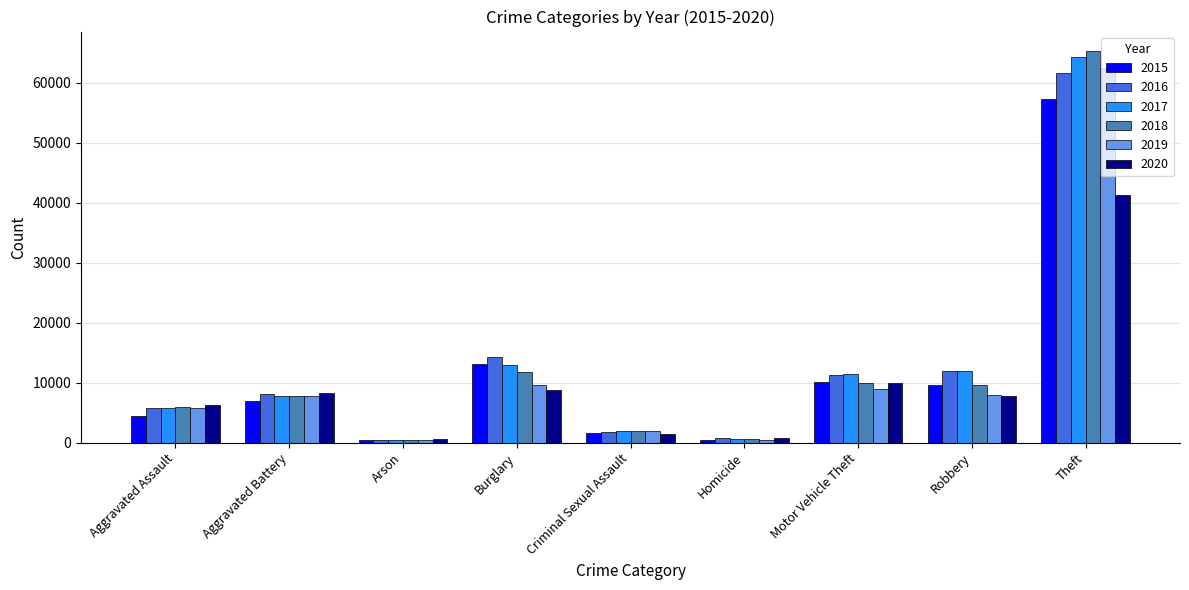

What is the average value of the 2018 series?

12601